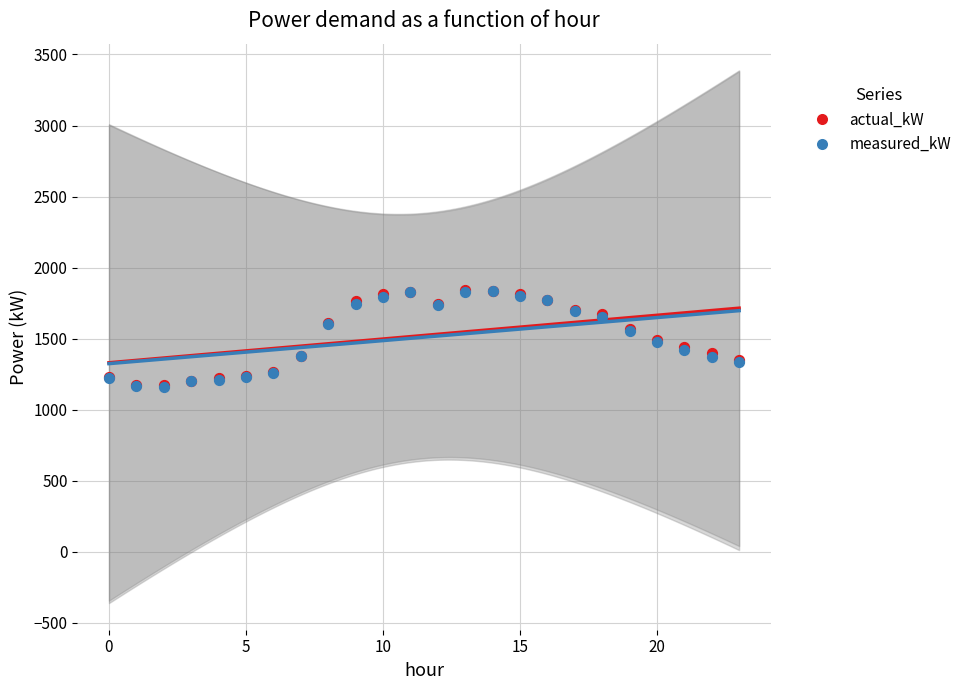

What are all the series names shown in the legend?

actual_kW, measured_kW